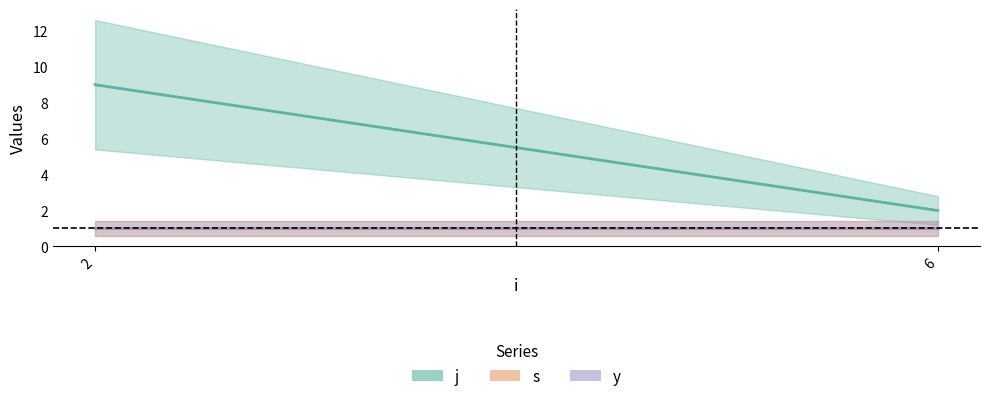

List the series in order of their peak value, lowest first.

s, y, j